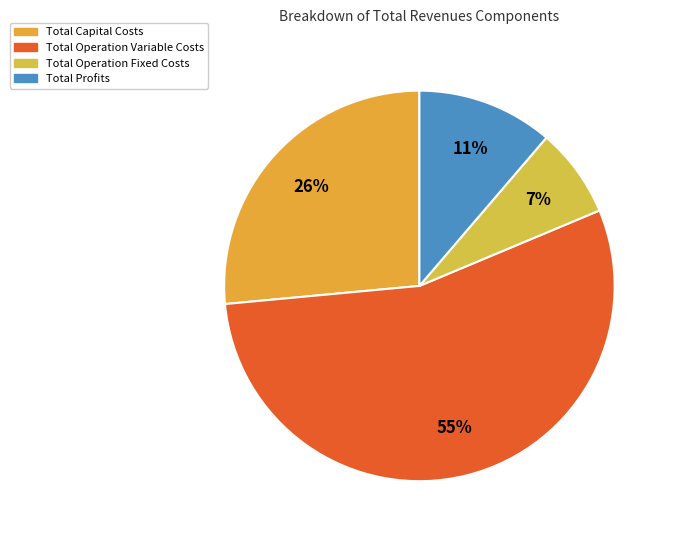

The Total Operation Variable Costs slice represents 64% of the pie. True or false?

False